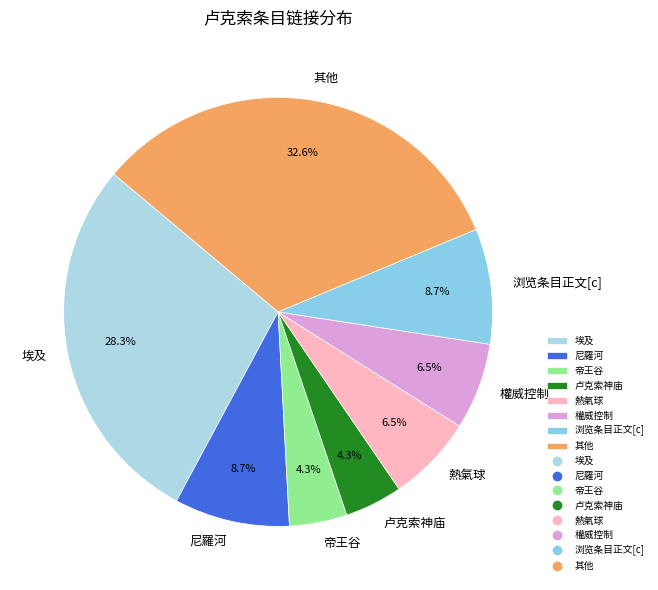

Combined, what portion of the pie is 浏览条目正文[c] and 卢克索神庙?

13.0%